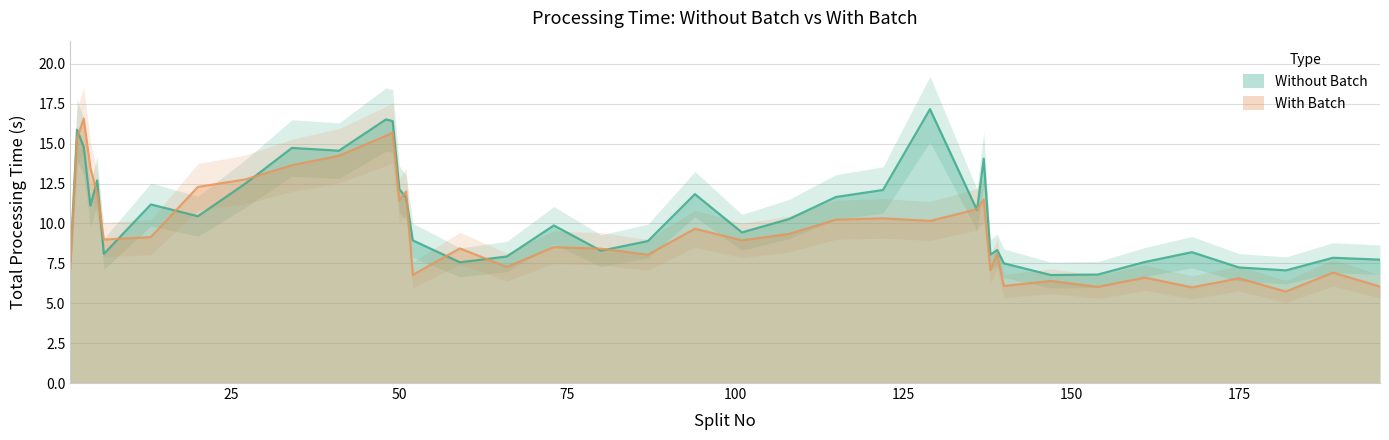

What is the difference between the second highest and minimum values in the With Batch series?

10.0